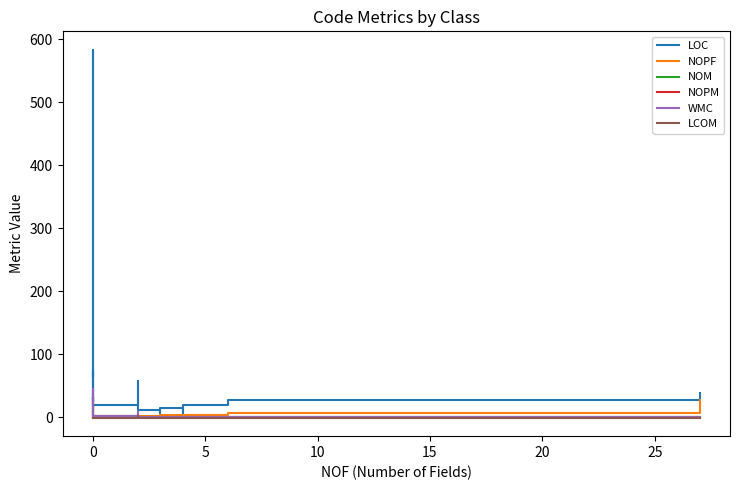

How many interior local peaks does the NOM series have?

2